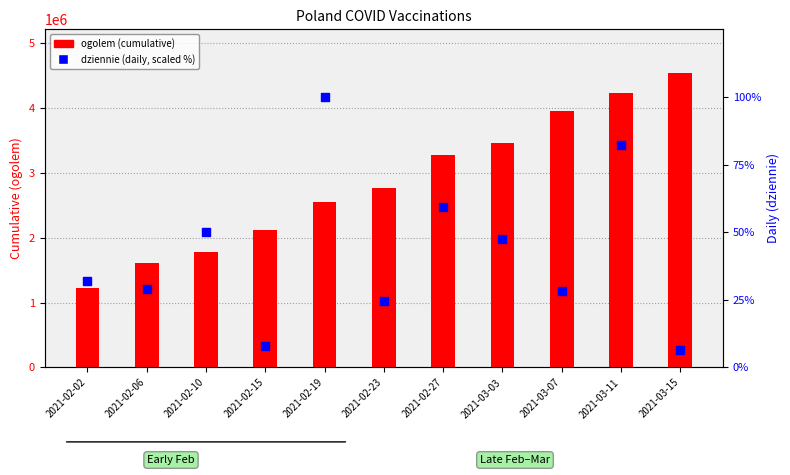

At how many categories does at least one series exceed 507200?

11